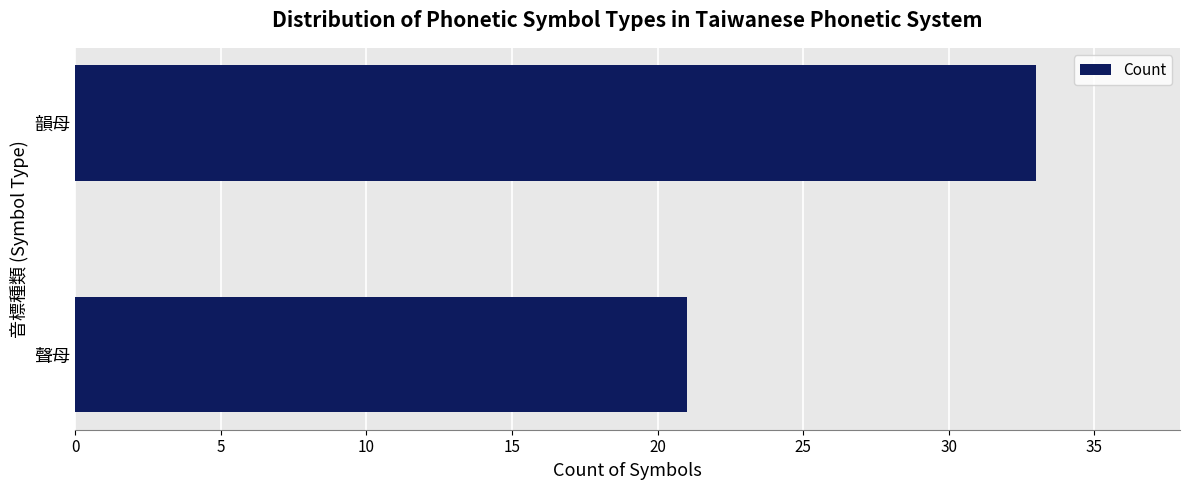

How many values are below 33?

1